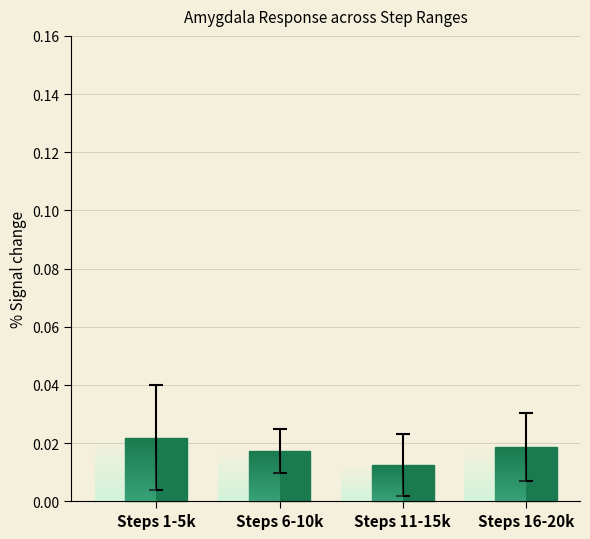

List the labels in order of value, smallest first.

Steps 11-15k, Steps 6-10k, Steps 16-20k, Steps 1-5k